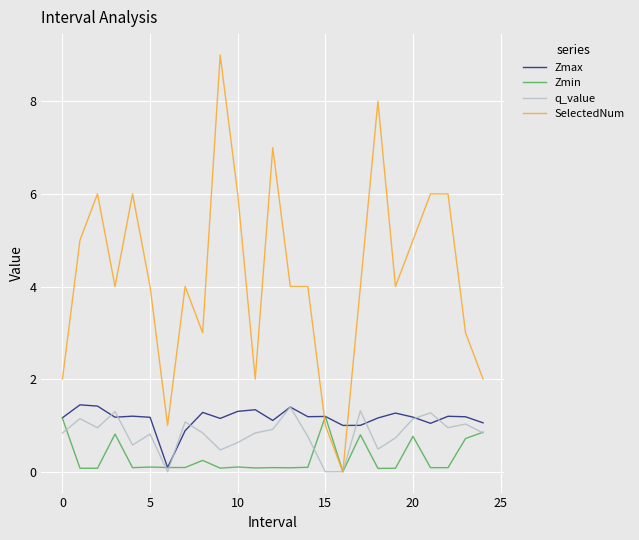

How many positive values does the SelectedNum series have?

24